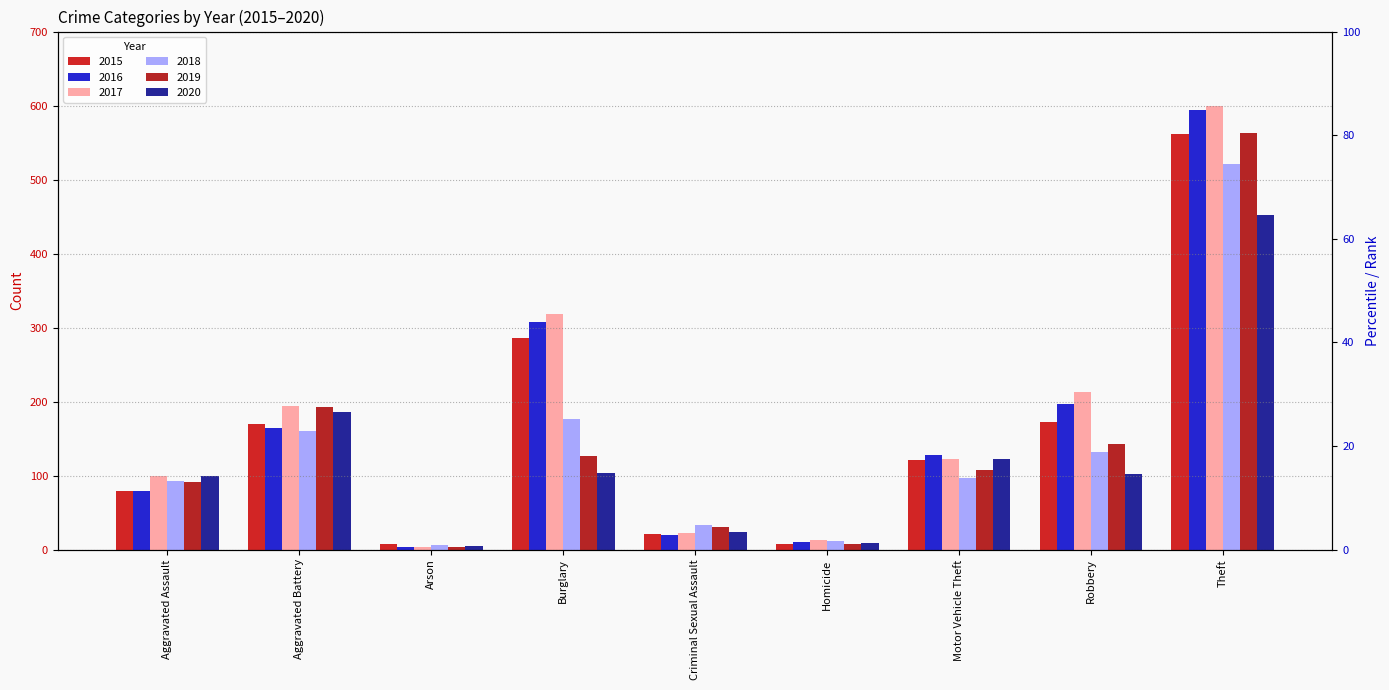

What is the difference between the 2016 values at Arson and Burglary?

304